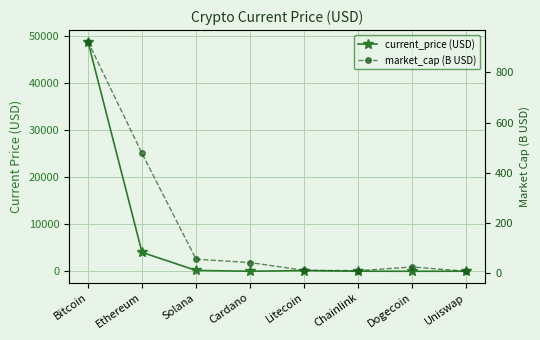

How many intersections are there between market_cap (B USD) and current_price (USD)?

4